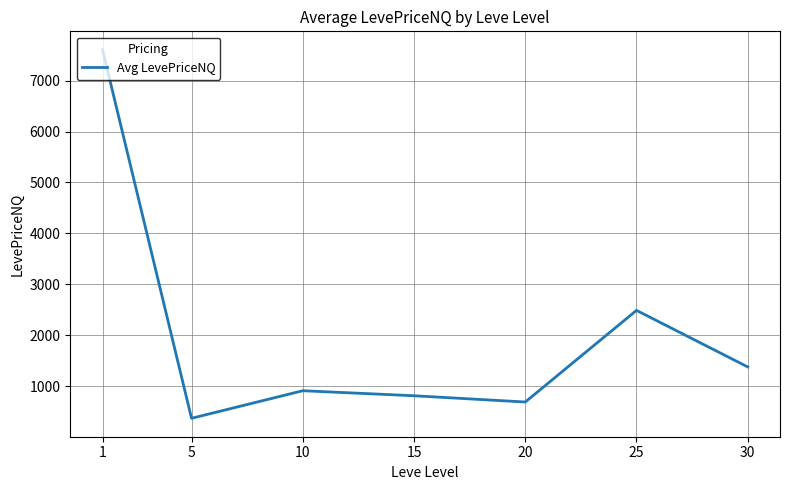

Is it true that the value at 20 is 307.9?

False